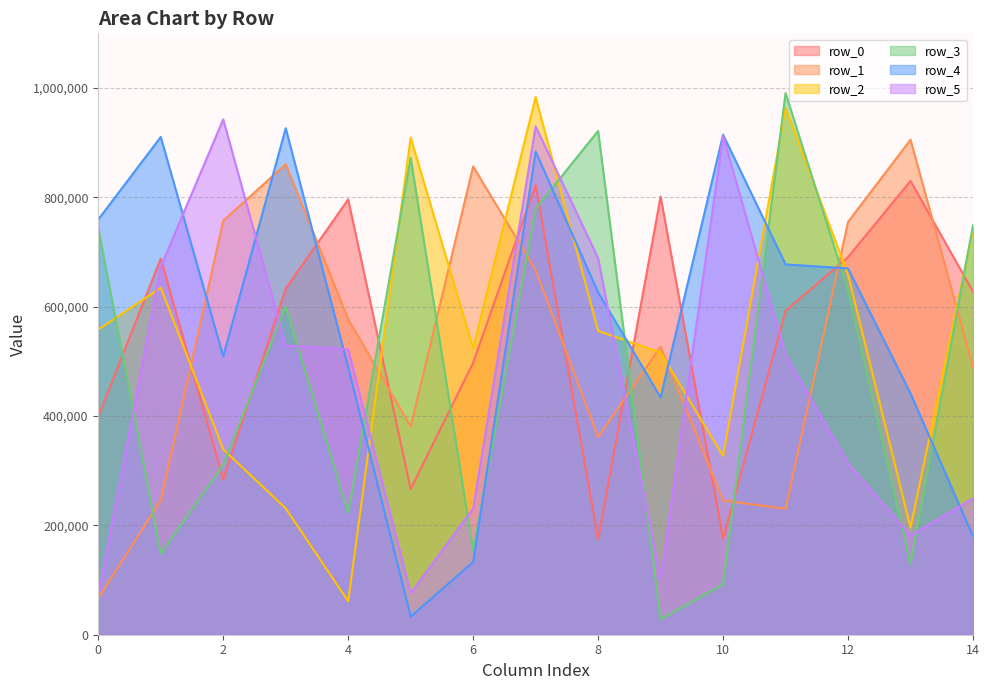

Read the row_1 value at 14.

489597